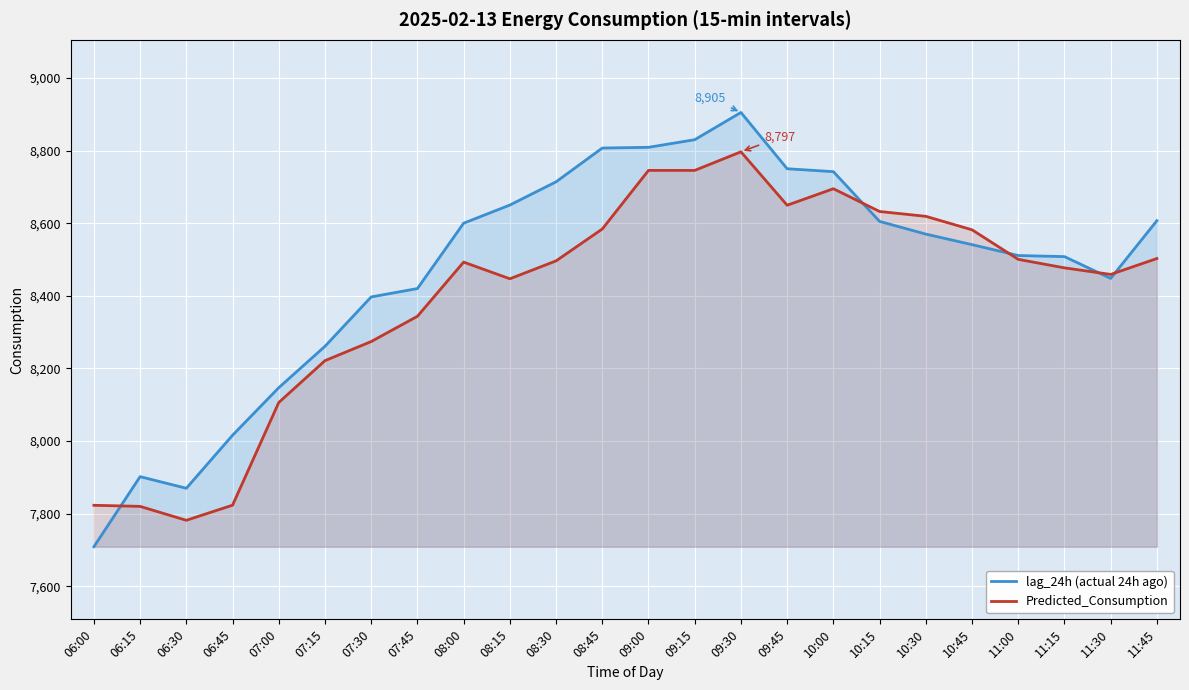

True or false: lag_24h (actual 24h ago) has a value of 8420.0 at 07:45.

True